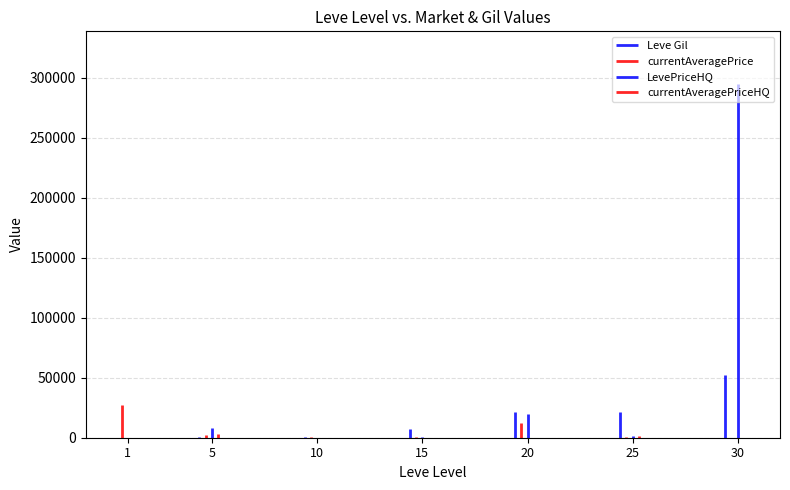

Reading right to left, transcribe all the data shown in this chart.

Leve Gil: 52220	21830	21600	7170	990	220	160
currentAveragePrice: 0	935	12624	933	1000	2507	27128
LevePriceHQ: 294684	1157	20000	999	0	7720	0
currentAveragePriceHQ: 0	1157	0	0	0	2699	0